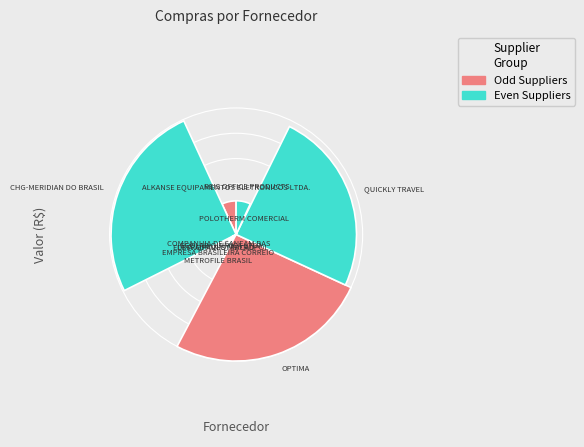

Is POLOTHERM COMERCIAL the majority of the pie?

No